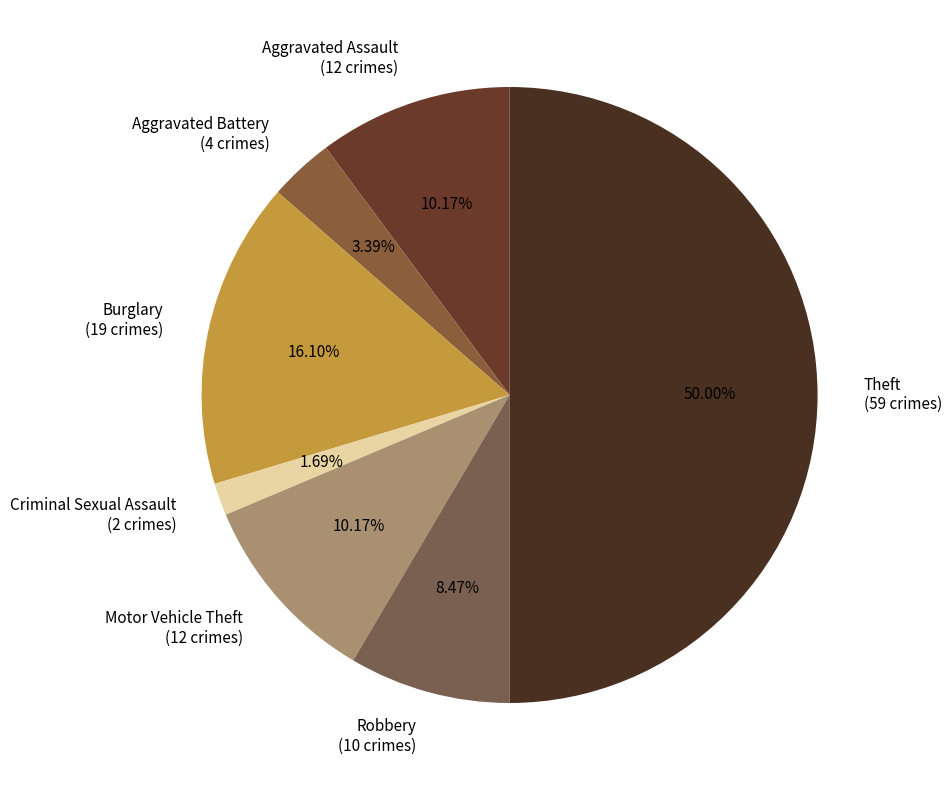

Does Motor Vehicle Theft represent more than half of the total?

No